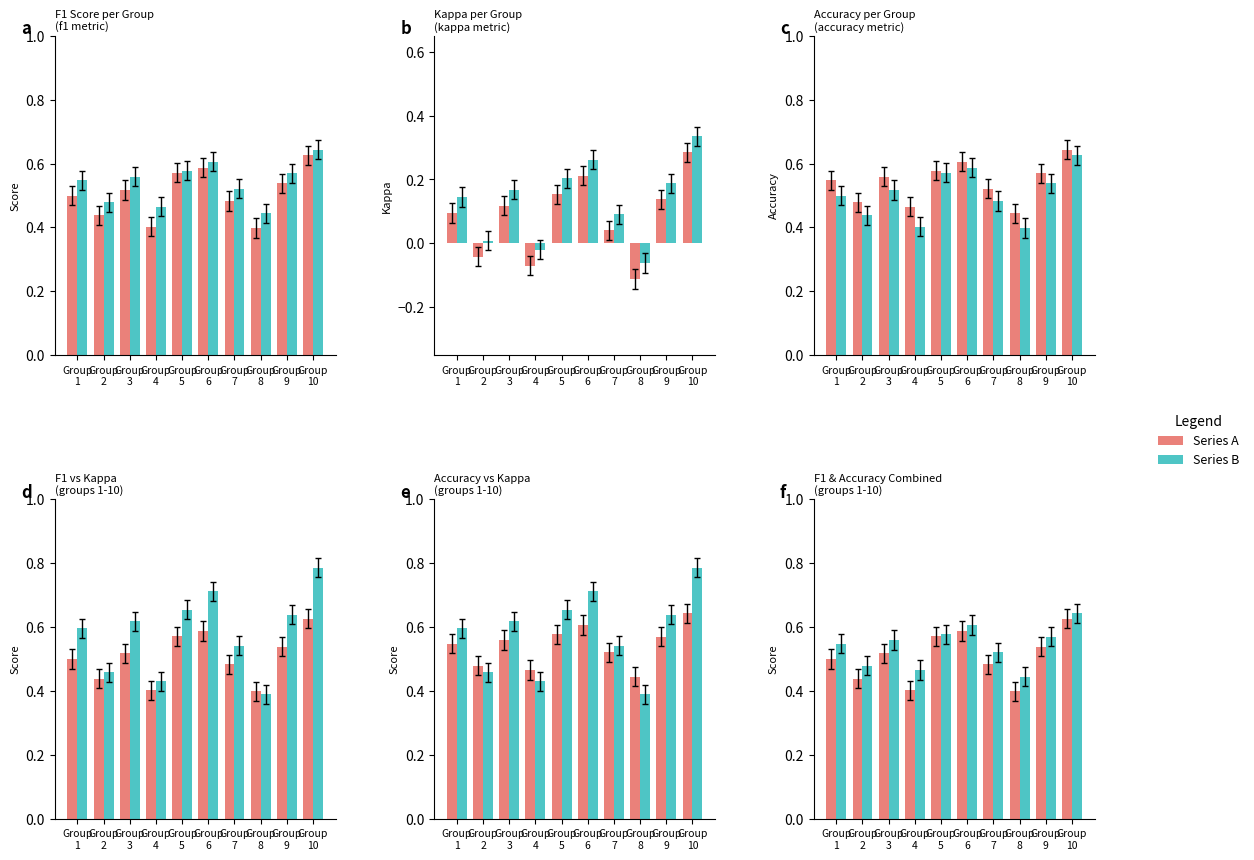

List the labels in order of Kappa+ value, largest first.

Group
10, Group
6, Group
5, Group
9, Group
3, Group
1, Group
7, Group
2, Group
4, Group
8